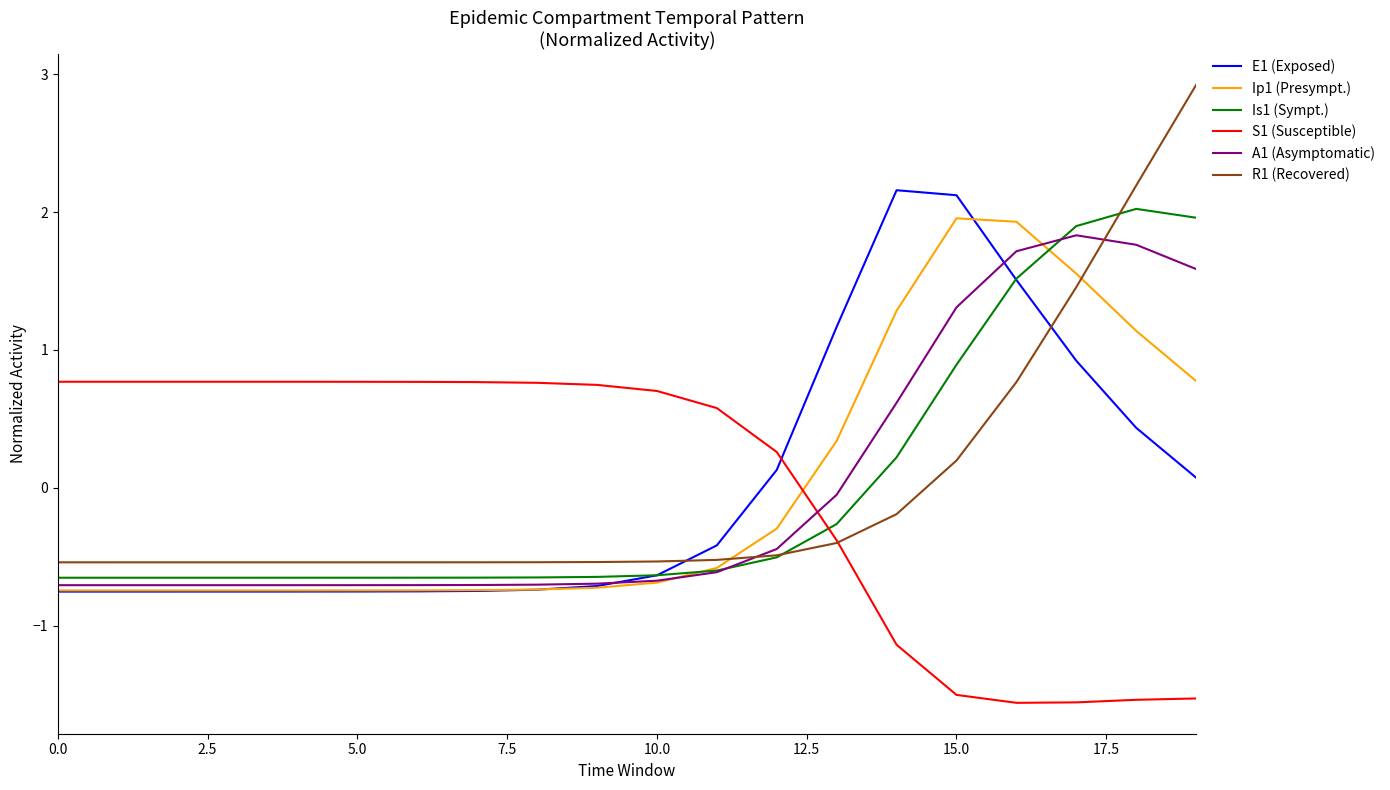

True or false: A1 (Asymptomatic) and R1 (Recovered) cross at least once.

True